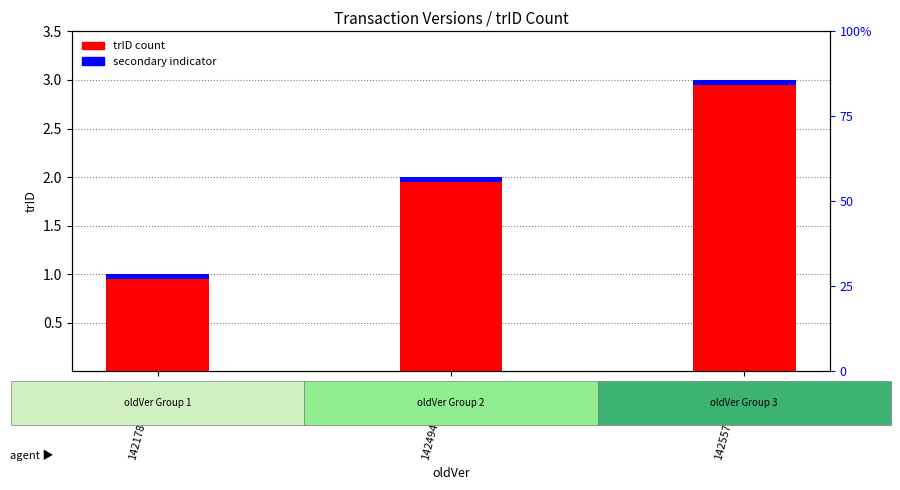

What is the value of the secondary indicator bar at the 2nd from the left?

0.1